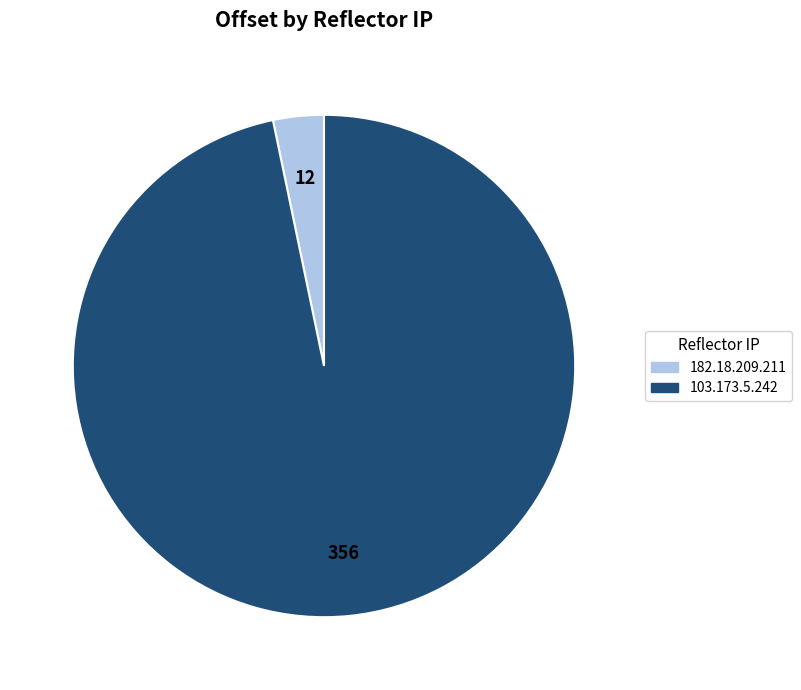

Which slice is the largest?

103.173.5.242